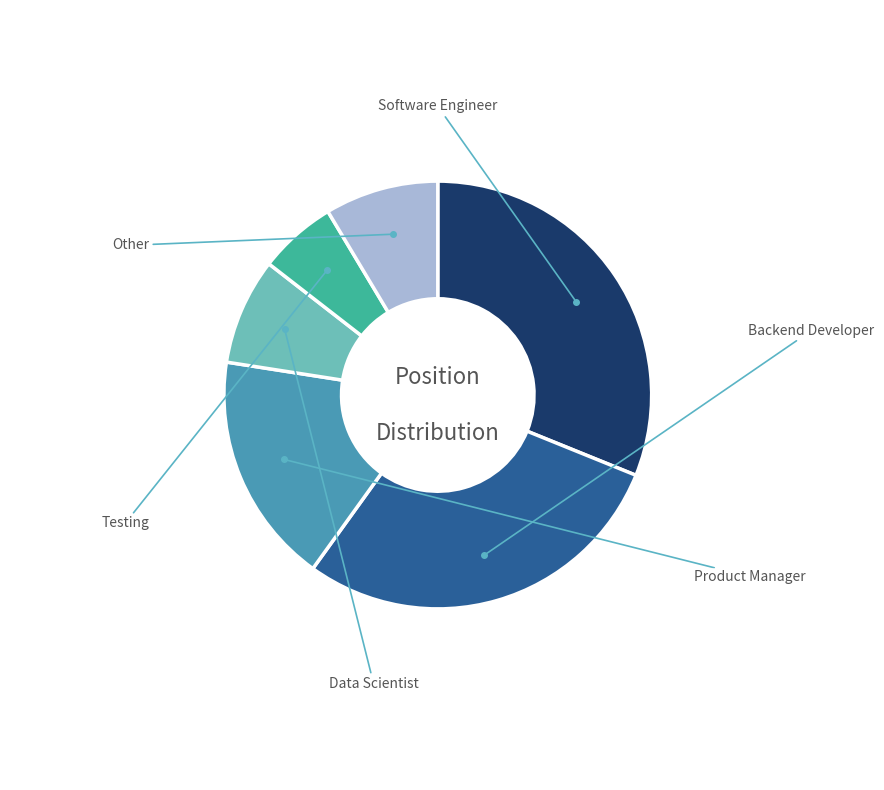

Is there a majority slice in this chart?

No